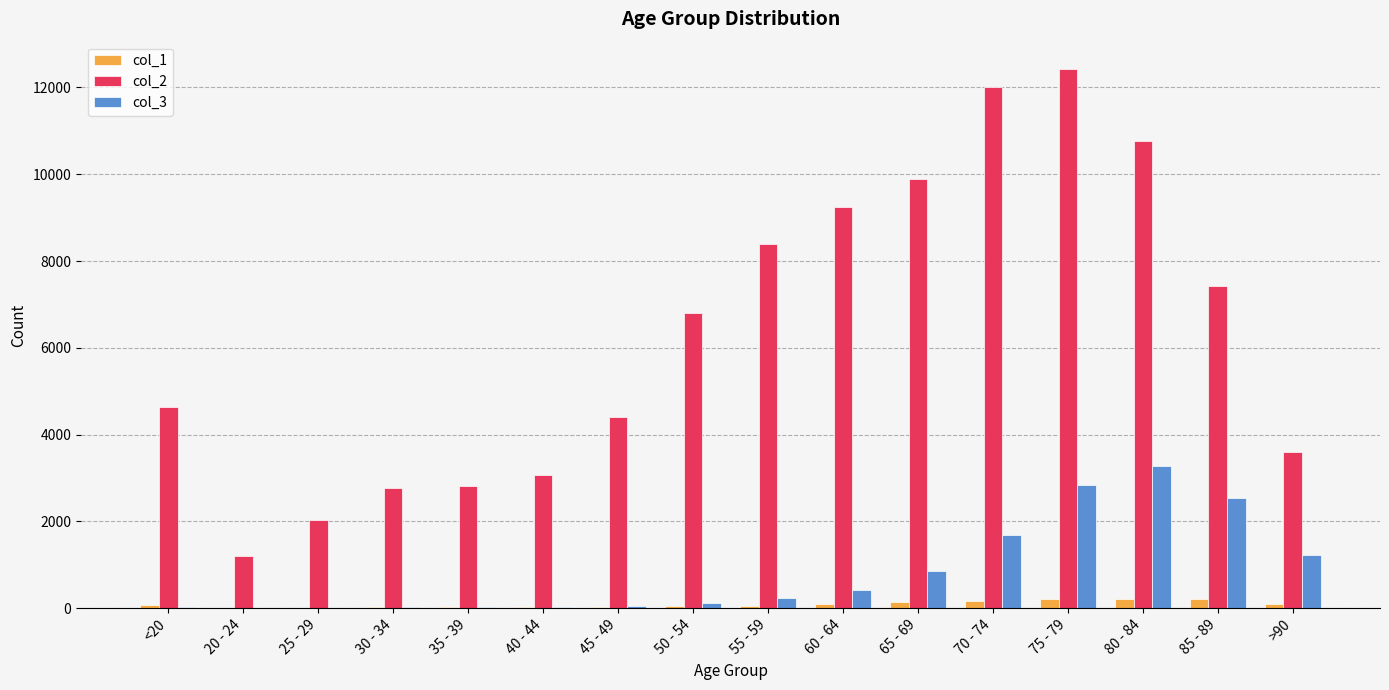

What is the maximum value shown in the chart?

12434